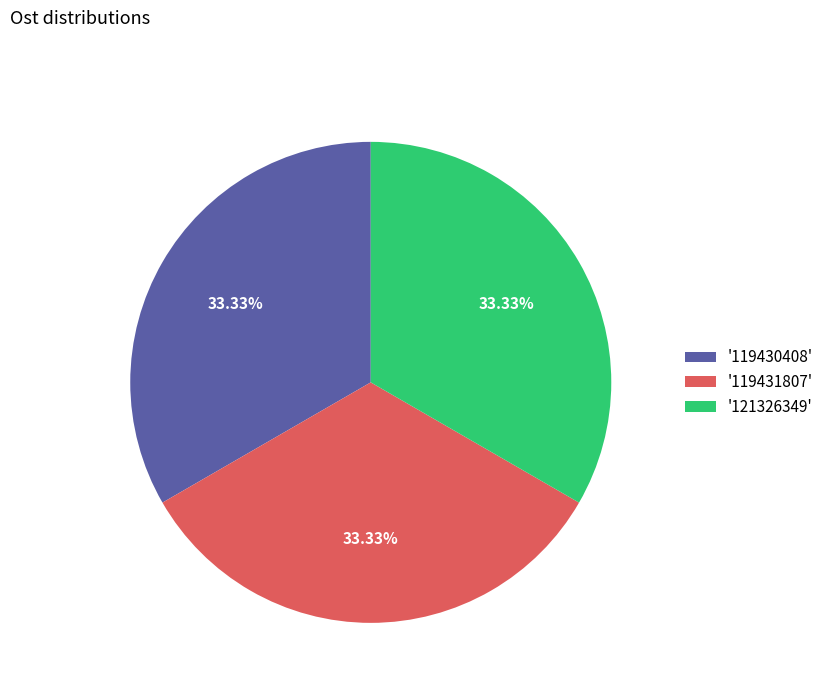

Does any single category account for the majority?

No